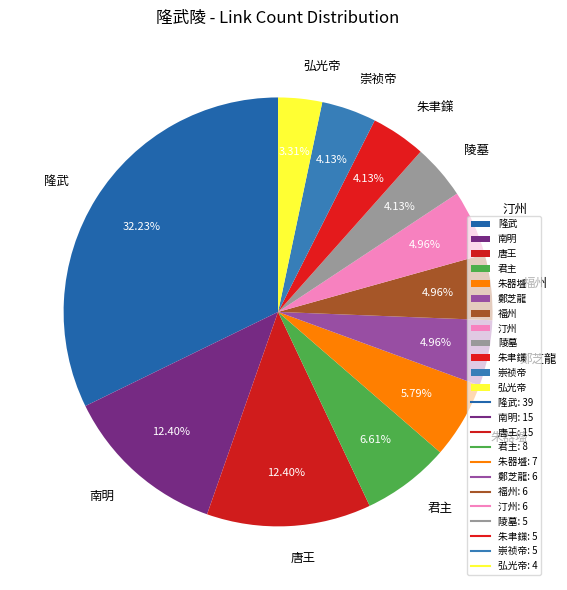

Is there a majority slice in this chart?

No